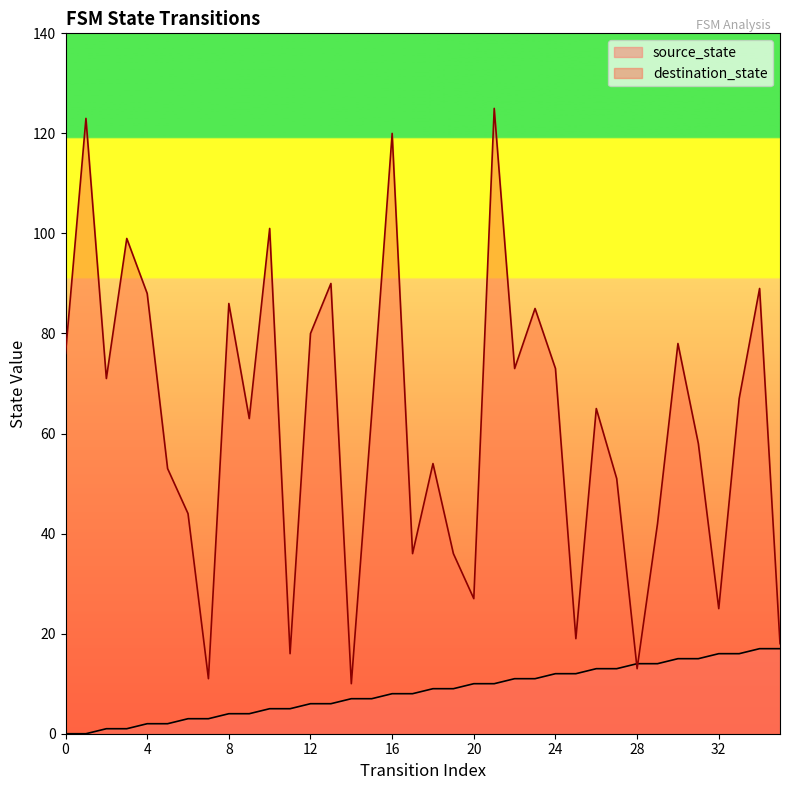

Which series has the largest total across all categories?

destination_state